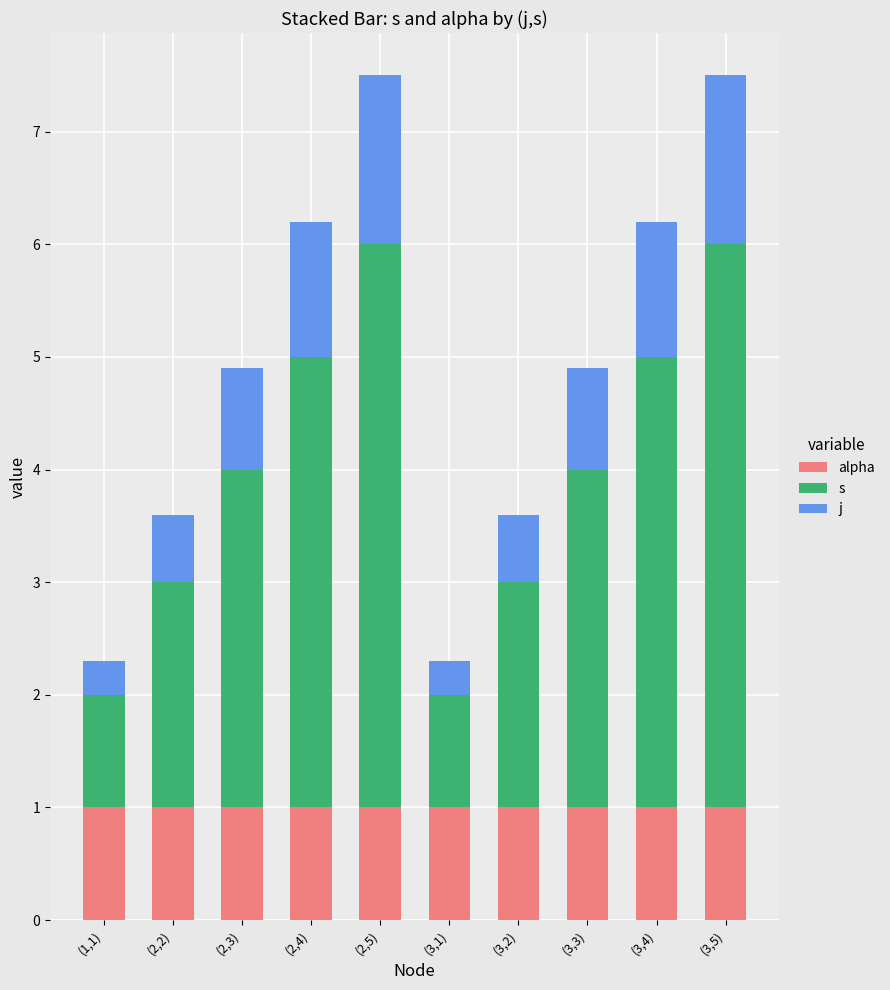

Which series has the largest range (max minus min)?

s